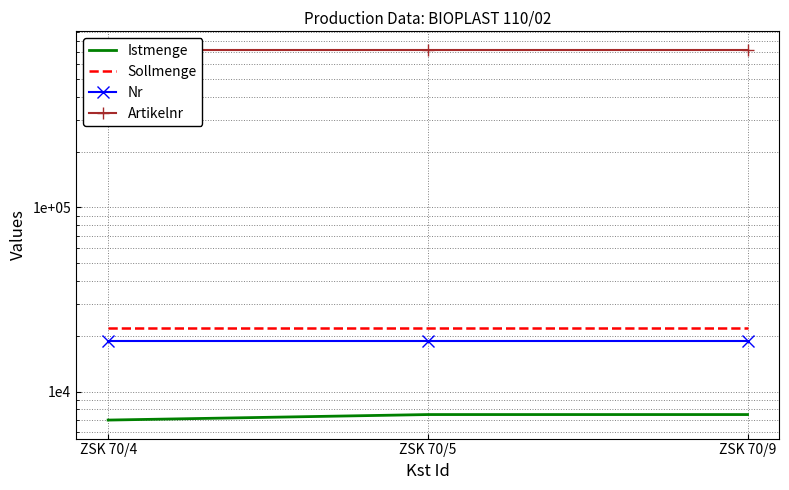

What are all the series names shown in the legend?

Istmenge, Sollmenge, Nr, Artikelnr